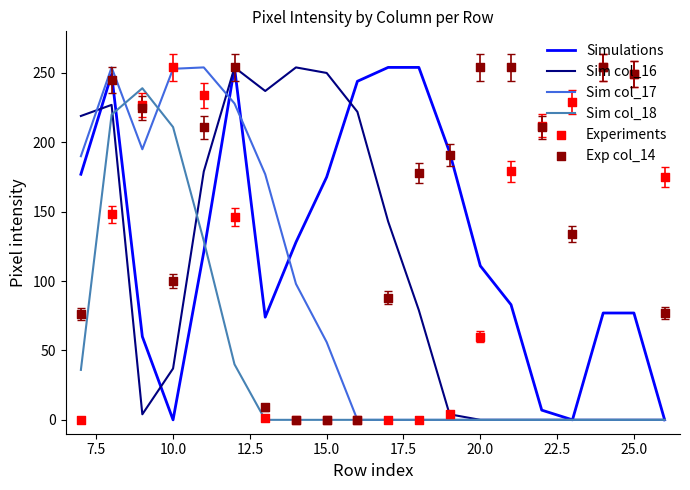

What is the maximum value for Simulations?

254